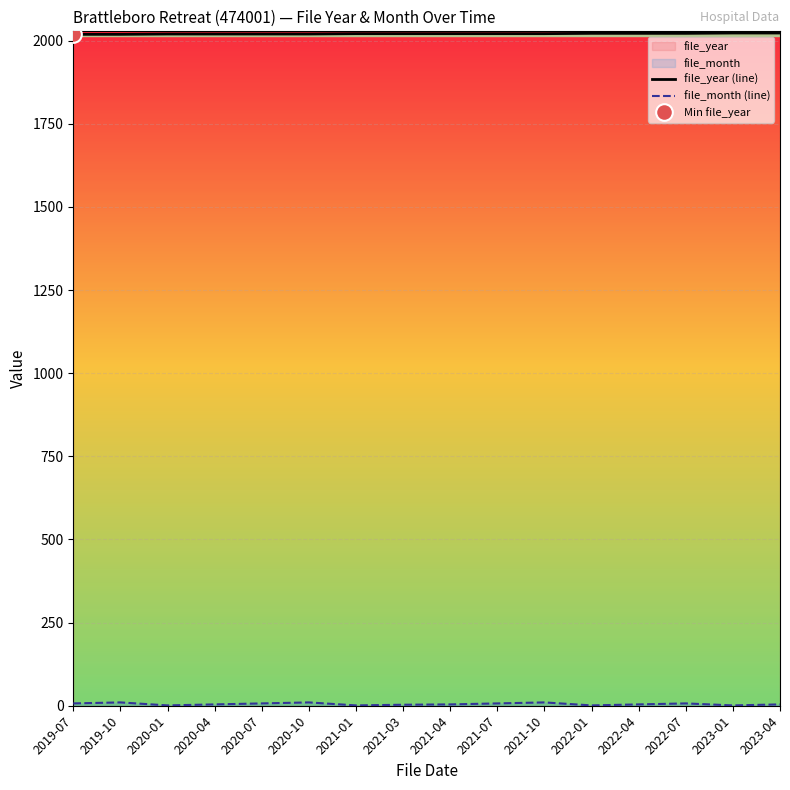

Which category has the lowest value across all series?

2020-01